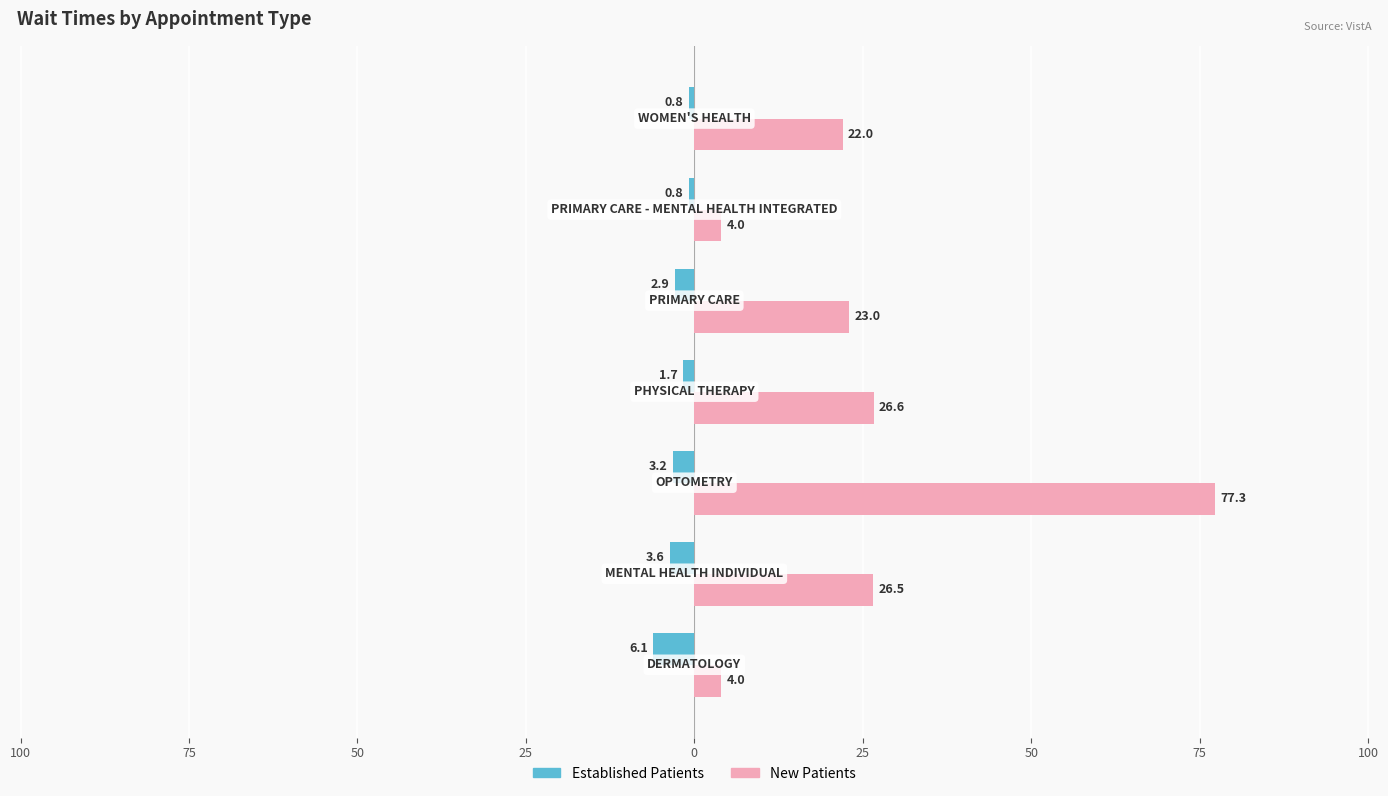

Reading left to right, extract all data points from this chart.

EstablishedPatients: 125=-6.1	100=-3.6	75=-3.2	50=-1.7	25=-2.9	0=-0.8	25=-0.8
NewPatients: 125=4.0	100=26.5	75=77.3	50=26.6	25=23.0	0=4.0	25=22.0